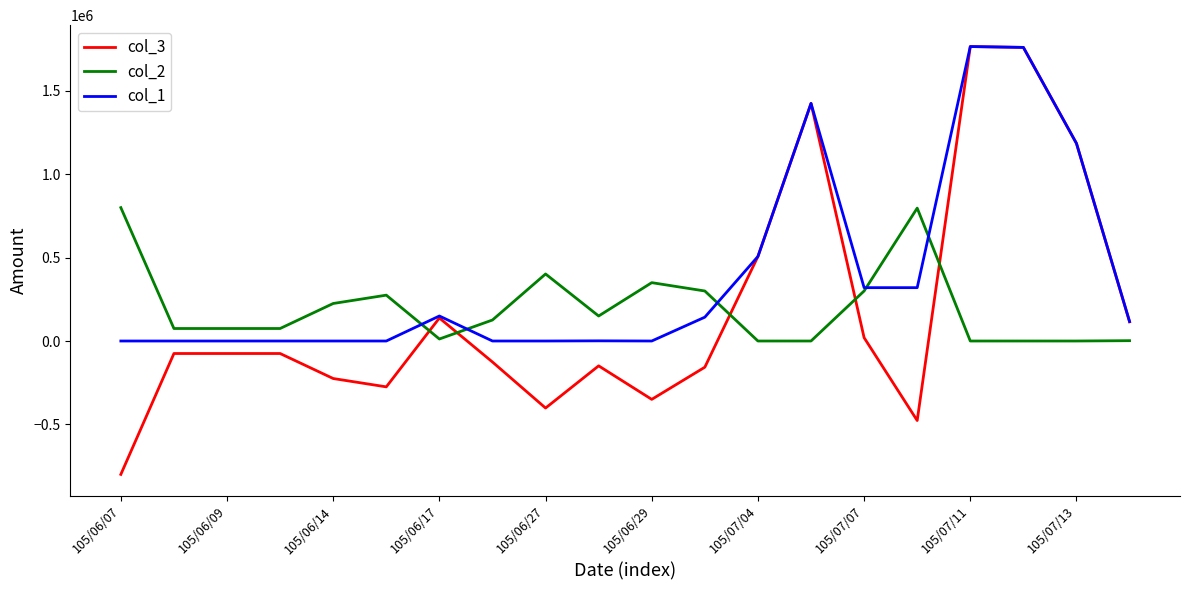

Which series has the largest total across all categories?

col_1